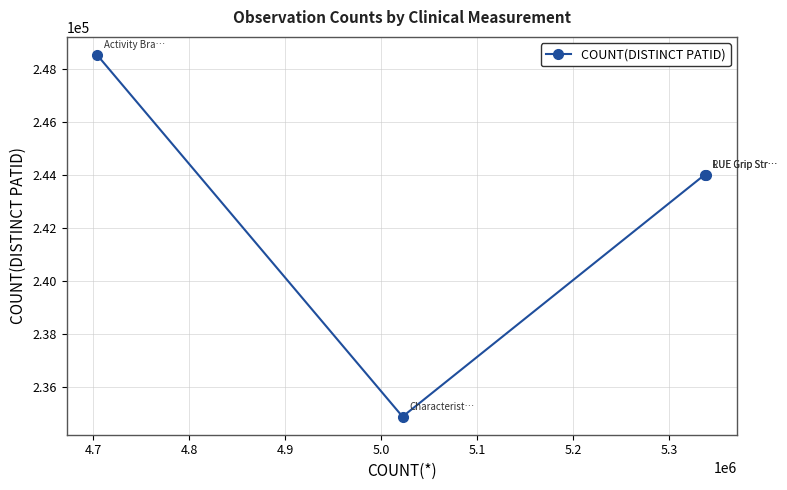

What is the value of the 4th point from the left?

244001